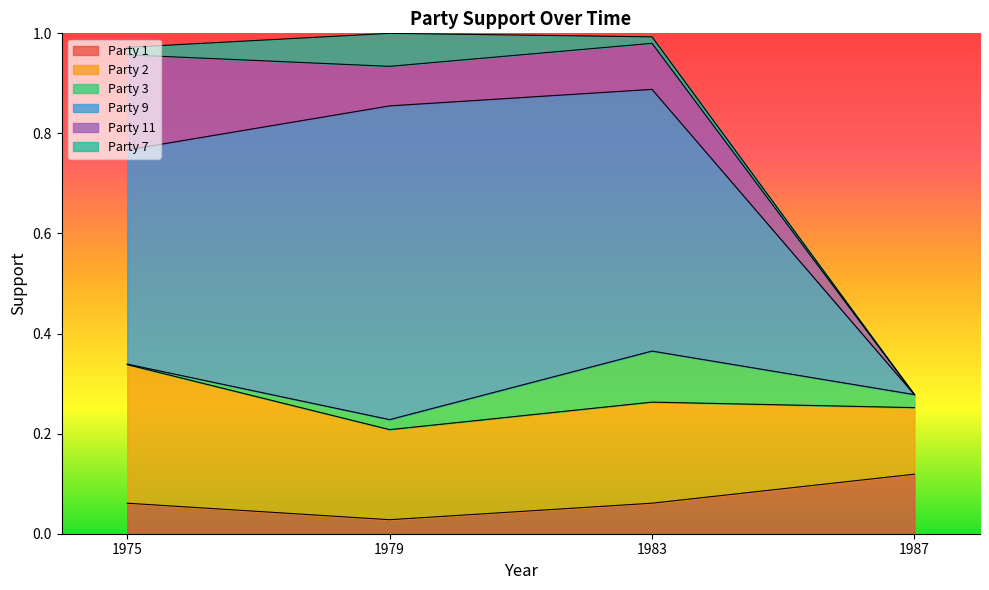

Reading right to left, list all the values displayed in this chart.

Party 1: 1987=0.1	1983=0.1	1979=0.0	1975=0.1
Party 2: 1987=0.1	1983=0.2	1979=0.2	1975=0.3
Party 3: 1987=0.0	1983=0.1	1979=0.0	1975=0.0
Party 9: 1987=0.0	1983=0.5	1979=0.6	1975=0.4
Party 11: 1987=0.0	1983=0.1	1979=0.1	1975=0.2
Party 7: 1987=0.0	1983=0.0	1979=0.1	1975=0.0